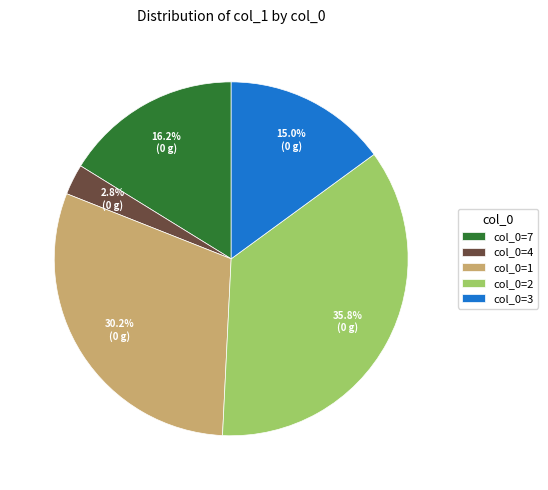

Does any single category account for the majority?

No